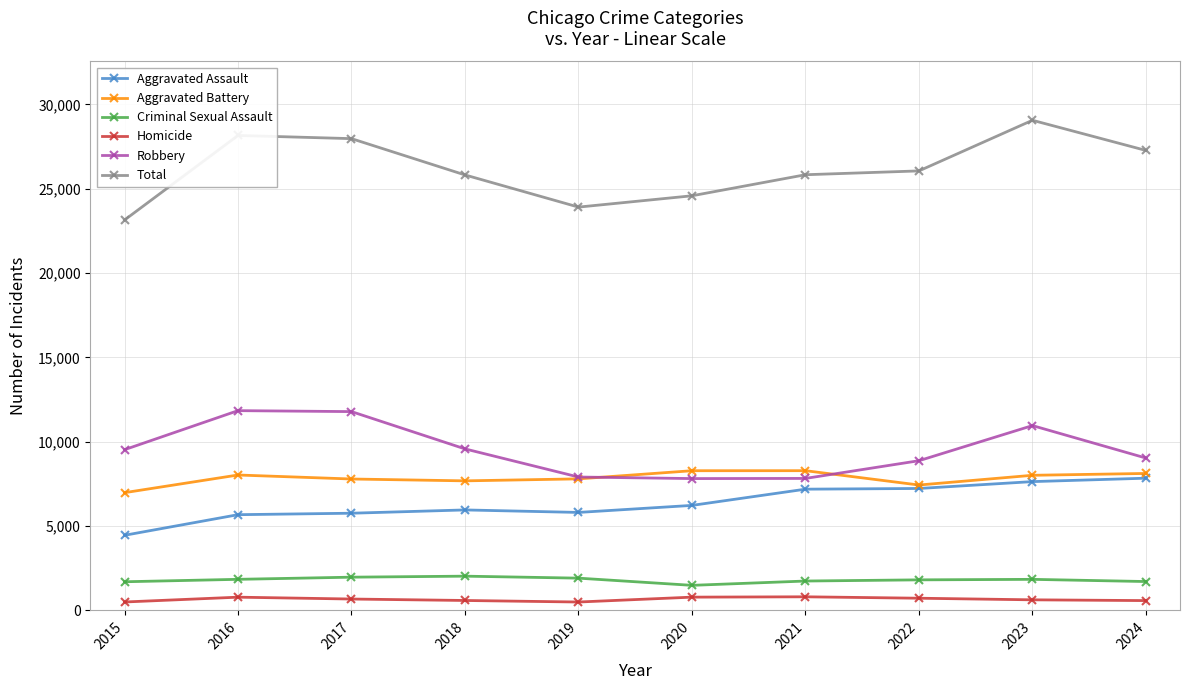

At which label does Total reach its minimum?

2015